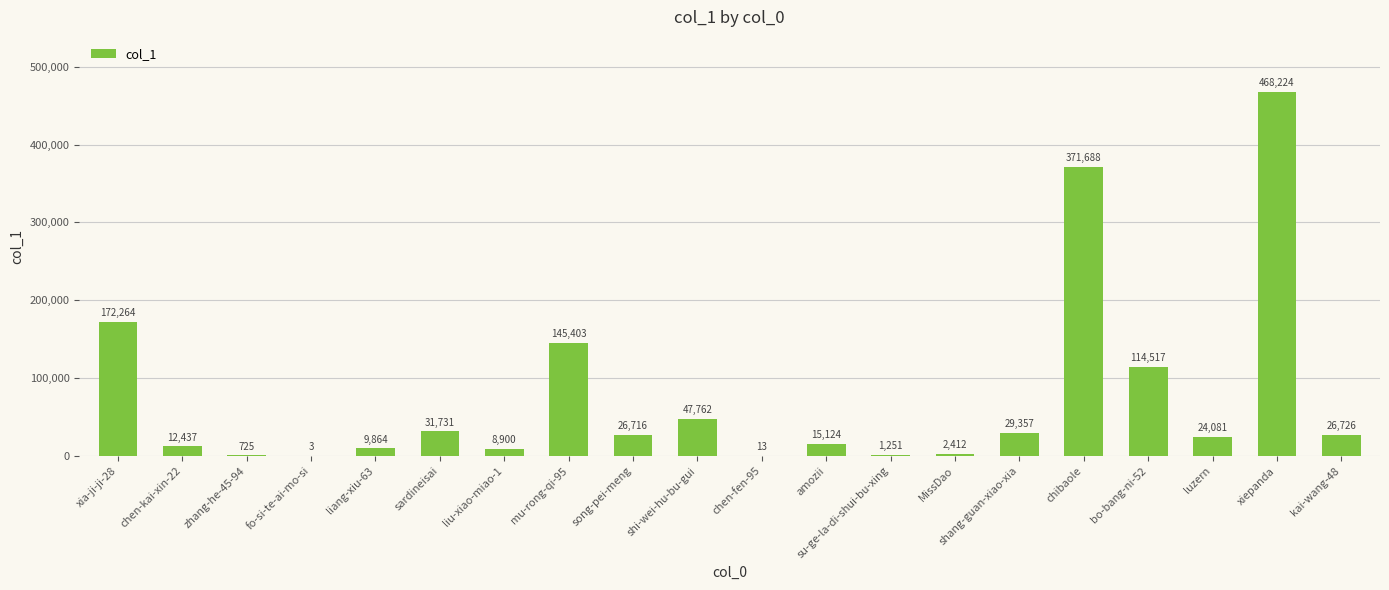

Are the bars horizontal?

No